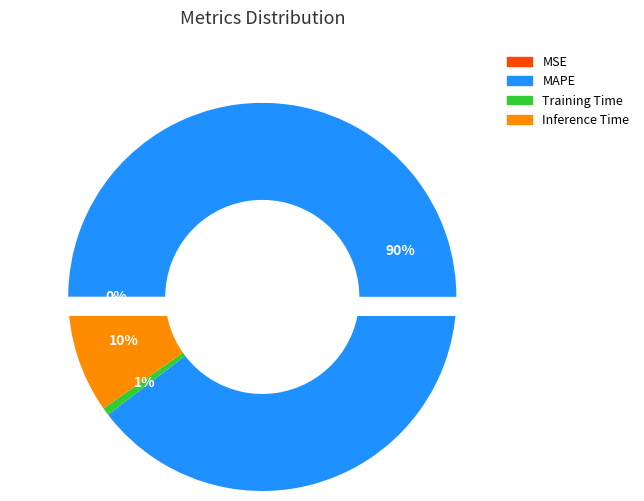

What portion of the pie excludes MSE?

100.0%